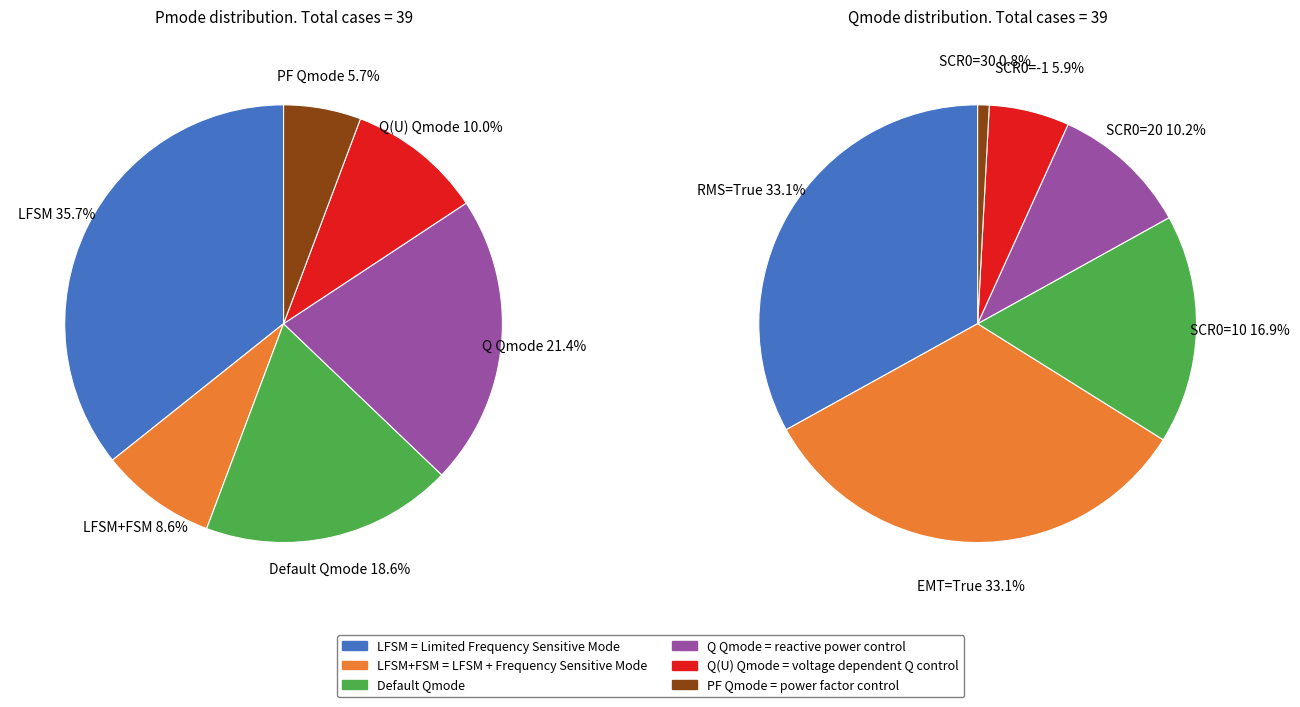

Do LFSM and EMT=True together represent more than half of the pie?

No